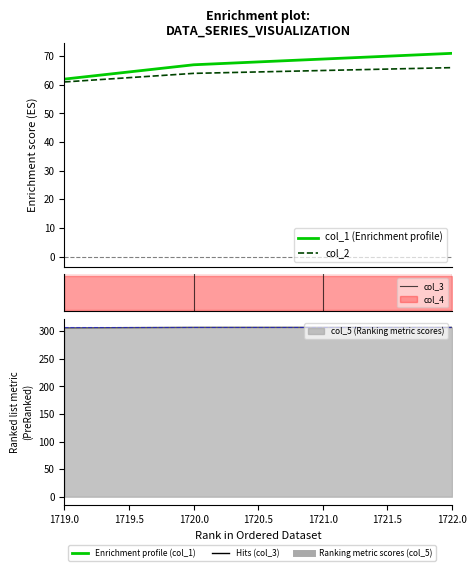

The value of col_5 at 1722.0 is 197. True or false?

False